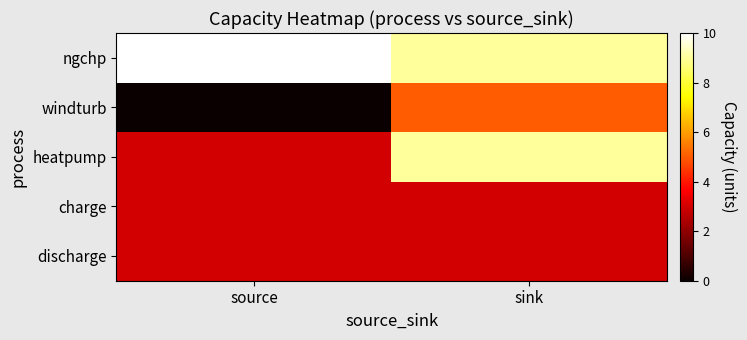

Reading left to right, transcribe all the data shown in this chart.

ngchp: source=10	sink=9
windturb: source=0	sink=5
heatpump: source=3	sink=9
charge: source=3	sink=3
discharge: source=3	sink=3